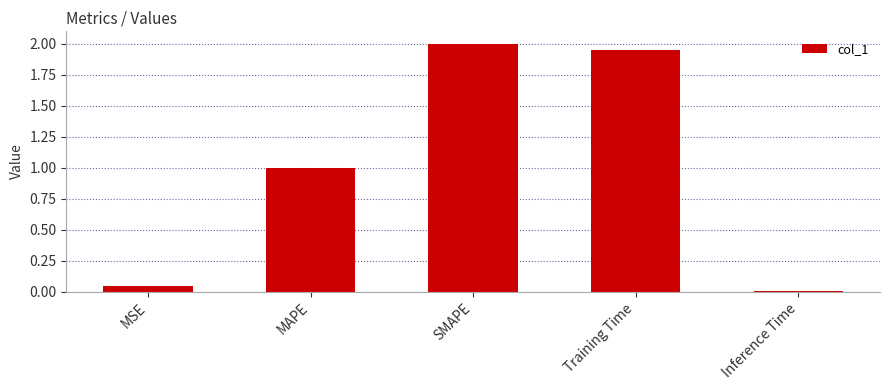

List the labels in order of value, largest first.

SMAPE, Training Time, MAPE, MSE, Inference Time